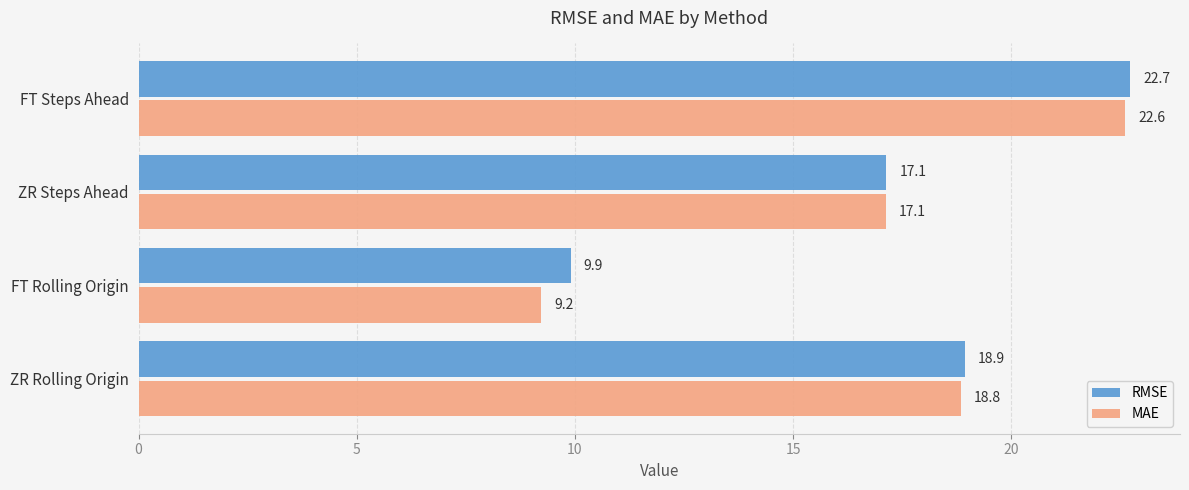

How many values in the MAE series are below 18?

2